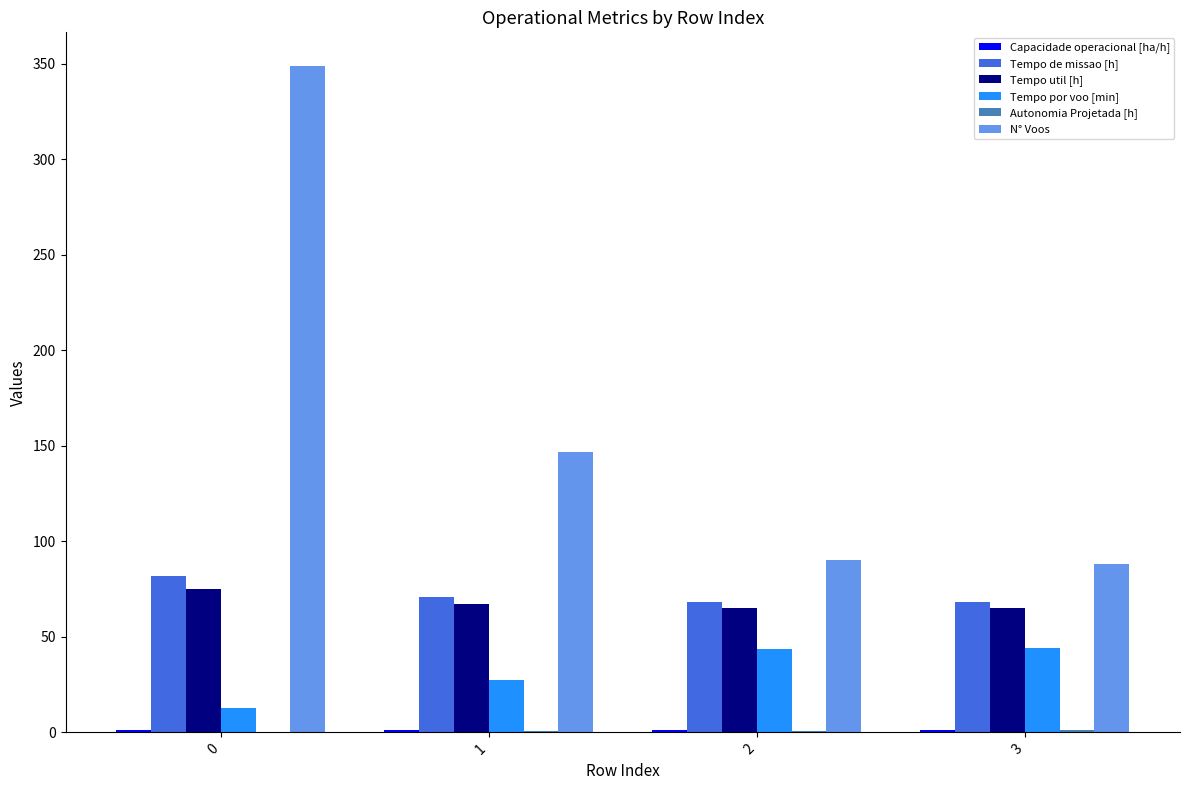

What is the sum of all Tempo de missao [h] values?

288.9